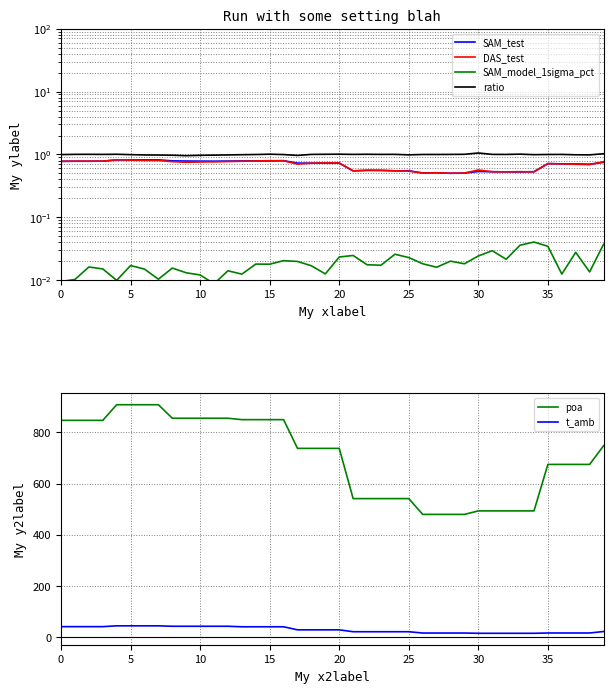

Is this an area chart (filled region under the line)?

No